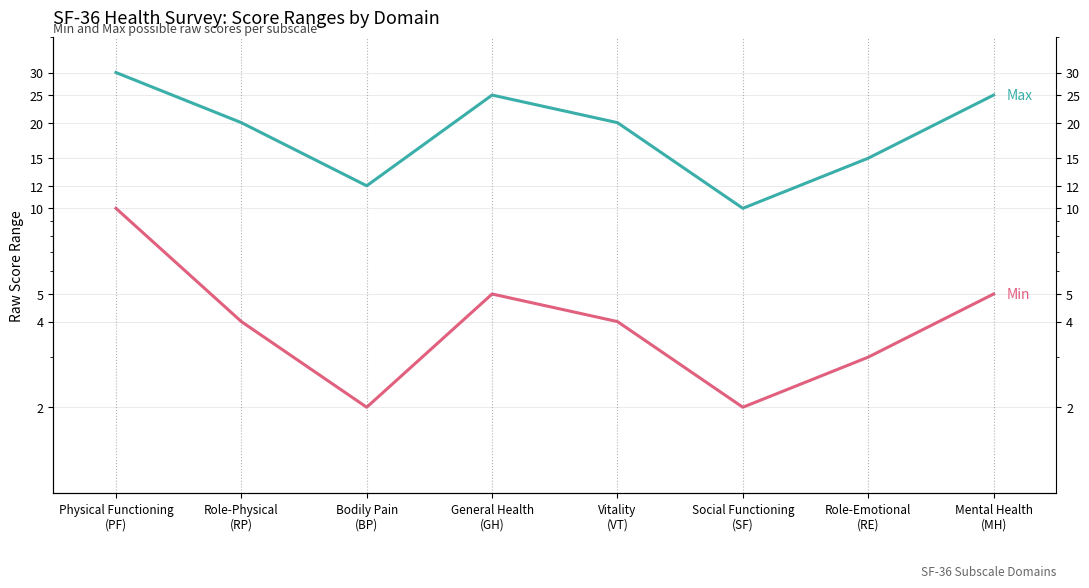

At how many categories does at least one series exceed 8?

8